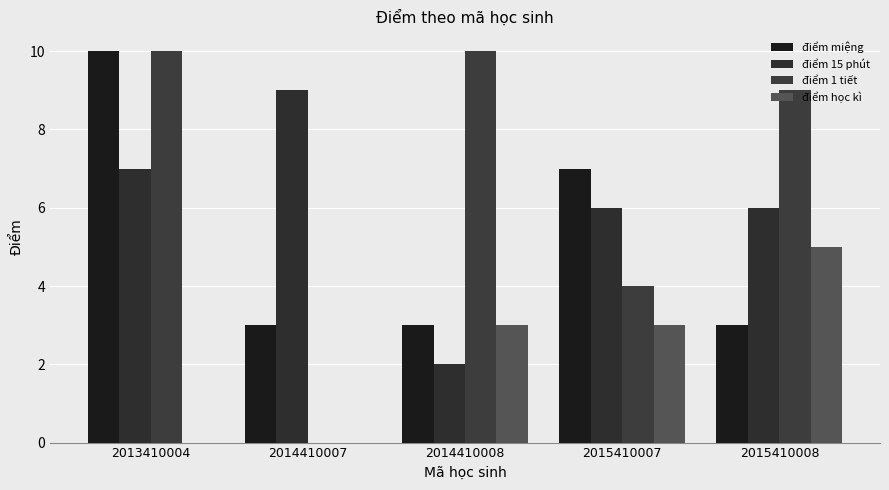

How many groups of bars are there?

5